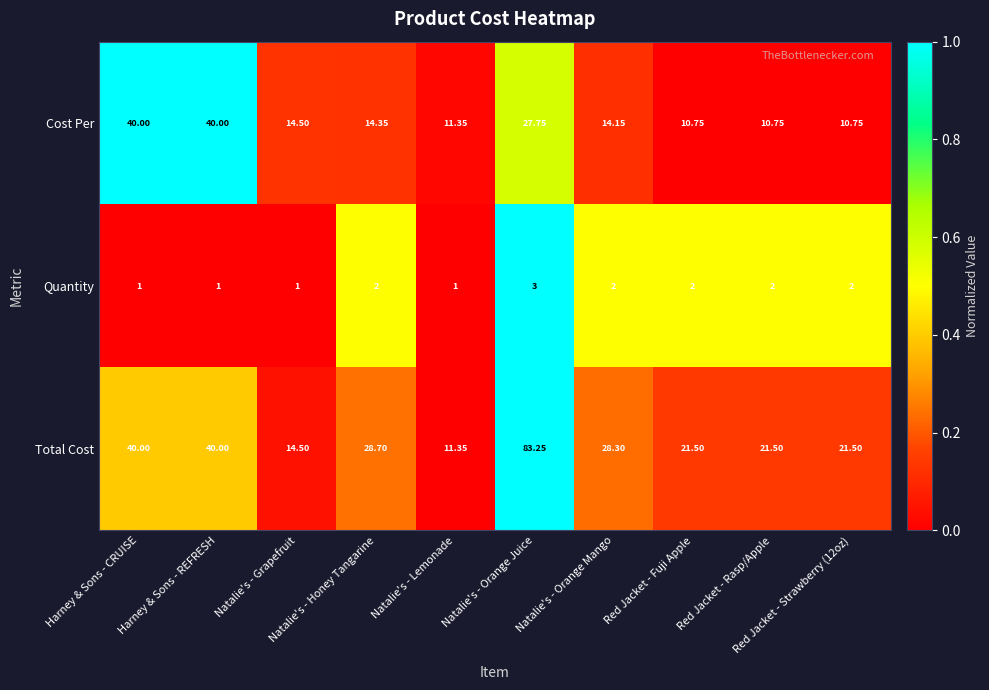

Rank the series by their maximum value, from highest to lowest.

Total Cost, Cost Per, Quantity